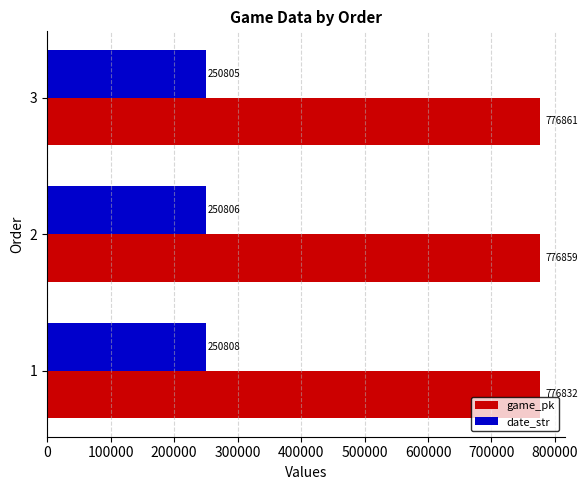

List the series in order of their overall mean, lowest first.

date_str, game_pk